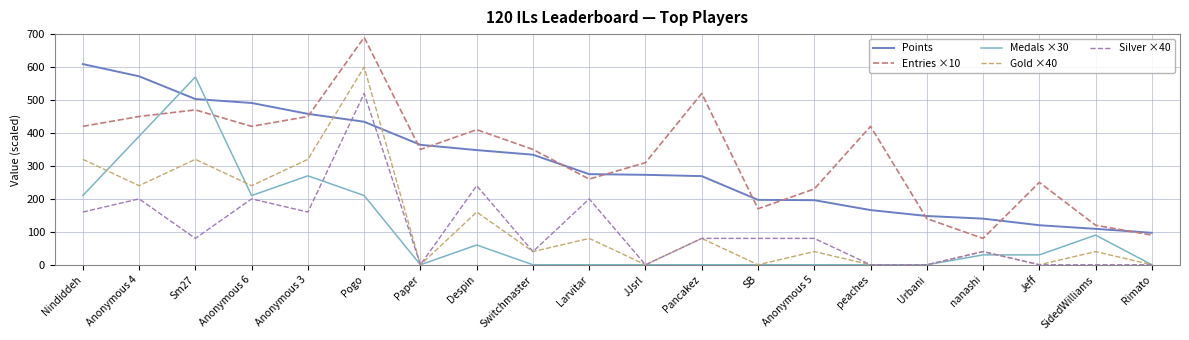

Which series has the widest spread of values?

Entries ×10